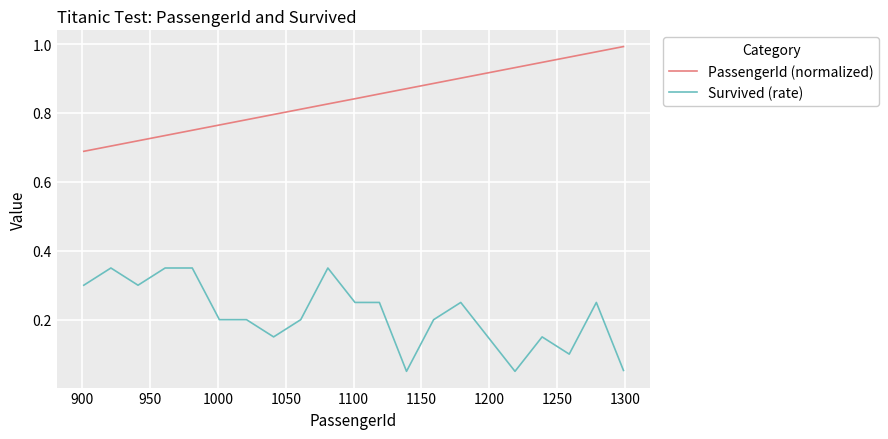

Rank the series by their average value, from highest to lowest.

PassengerId (normalized), Survived (rate)